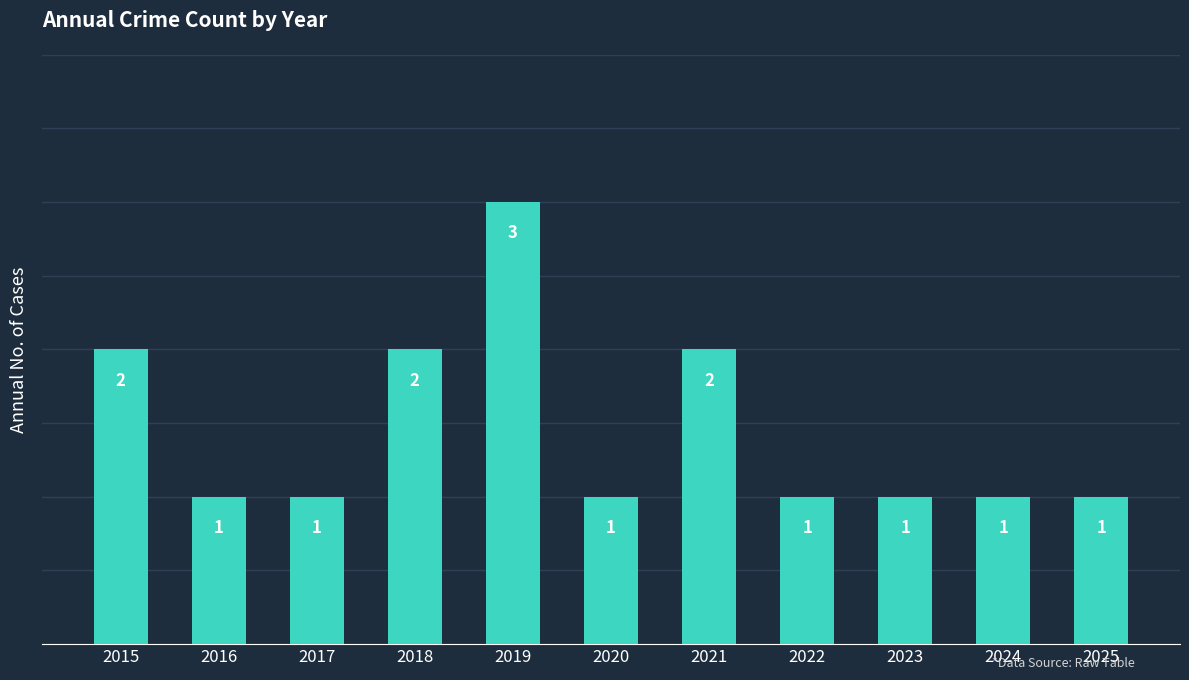

Reading right to left, extract all data points from this chart.

2025=1	2024=1	2023=1	2022=1	2021=2	2020=1	2019=3	2018=2	2017=1	2016=1	2015=2